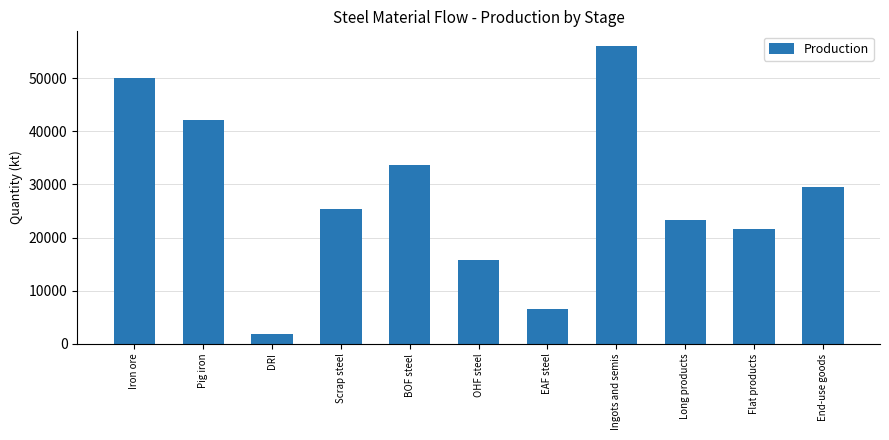

Reading left to right, what are all the values shown in this chart?

Iron ore=50000.0	Pig iron=42086.5	DRI=1766.4	Scrap steel=25438.6	BOF steel=33614.0	OHF steel=15846.6	EAF steel=6540.5	Ingots and semis=56001.1	Long products=23312.2	Flat products=21613.1	End-use goods=29465.1